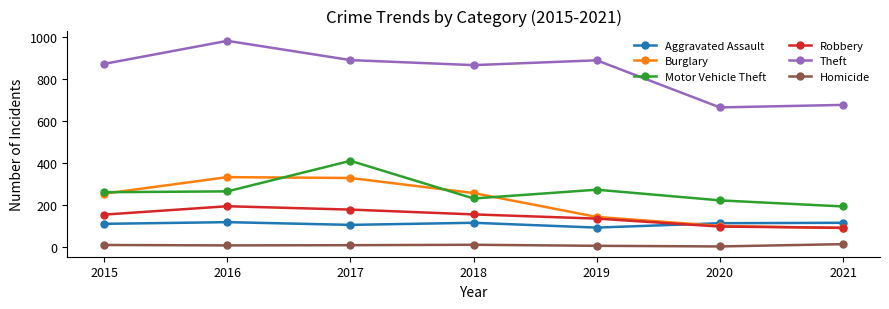

The value of Burglary at 2016 is 162. True or false?

False